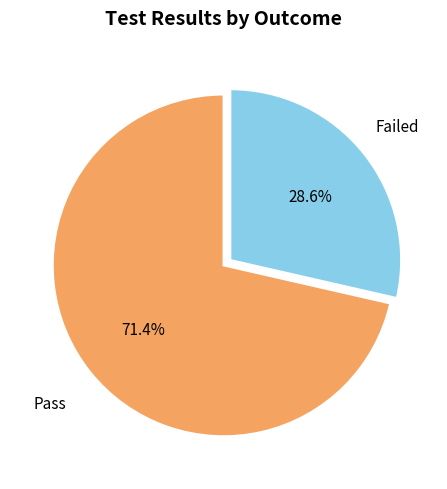

To the nearest percent, what portion does Pass represent?

71%